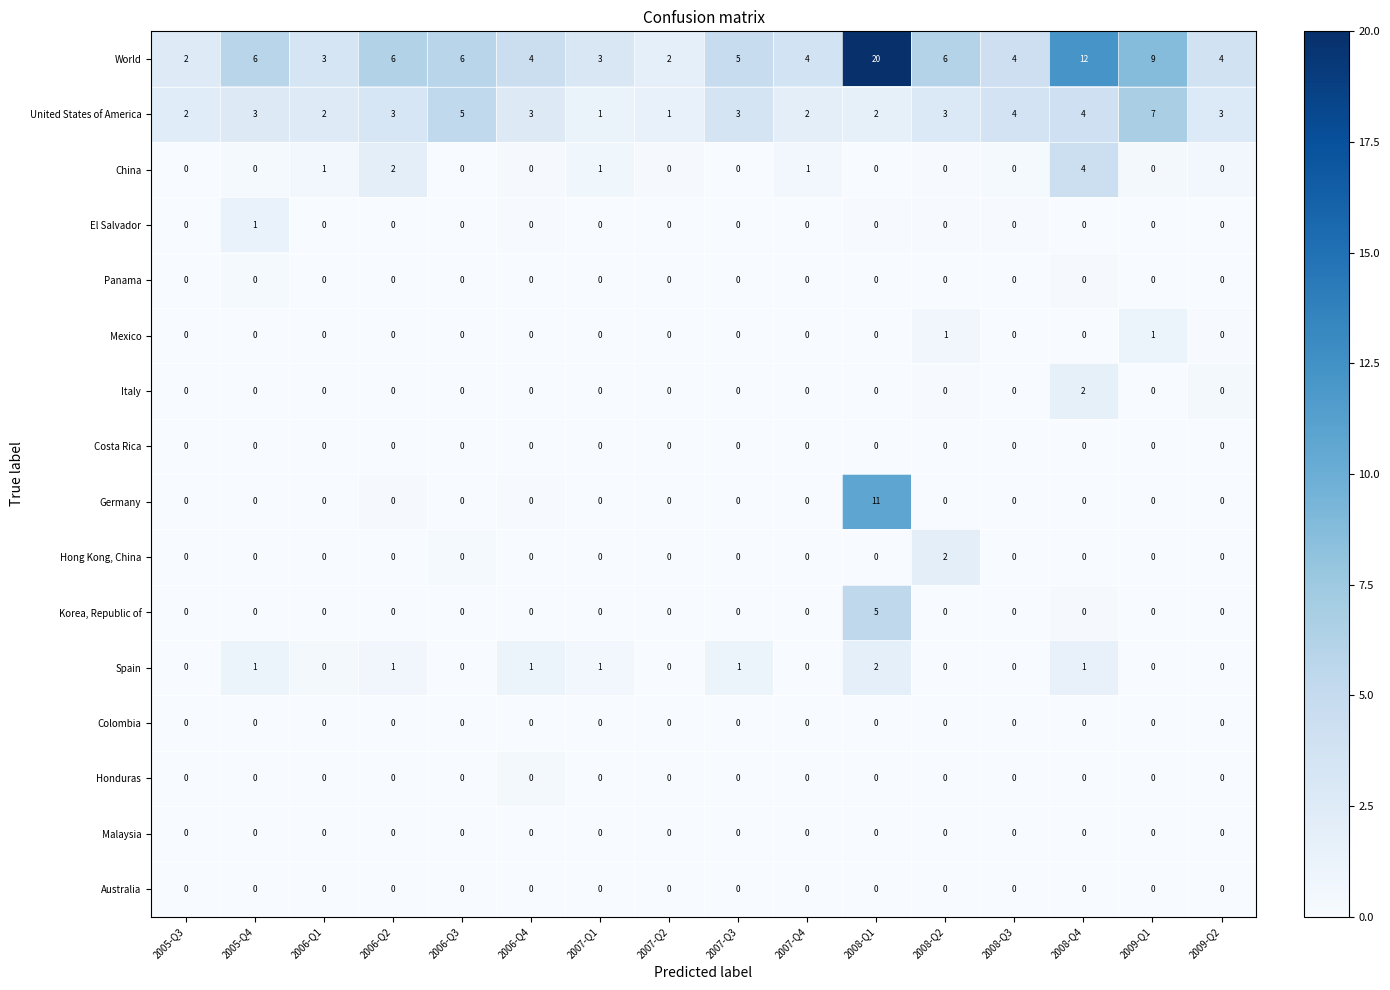

Which label corresponds to the largest value in the chart?

2008-Q1